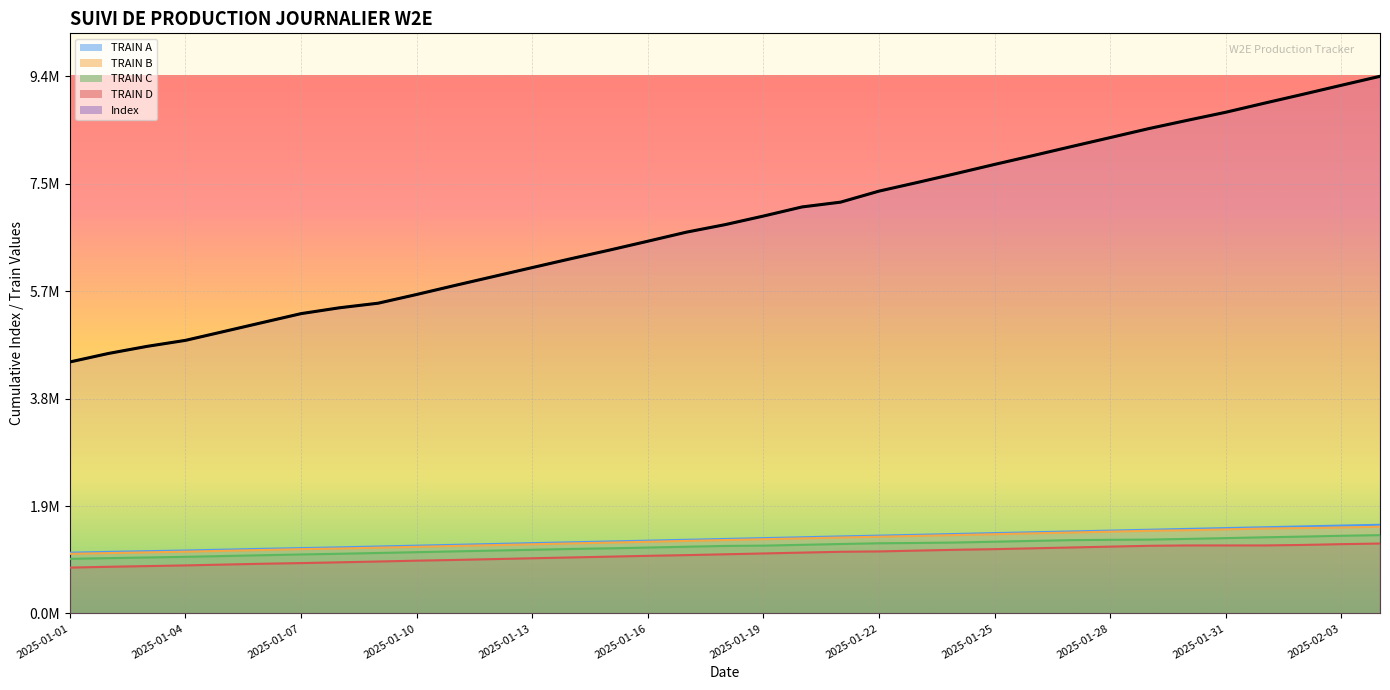

Which series has the largest total across all categories?

Index